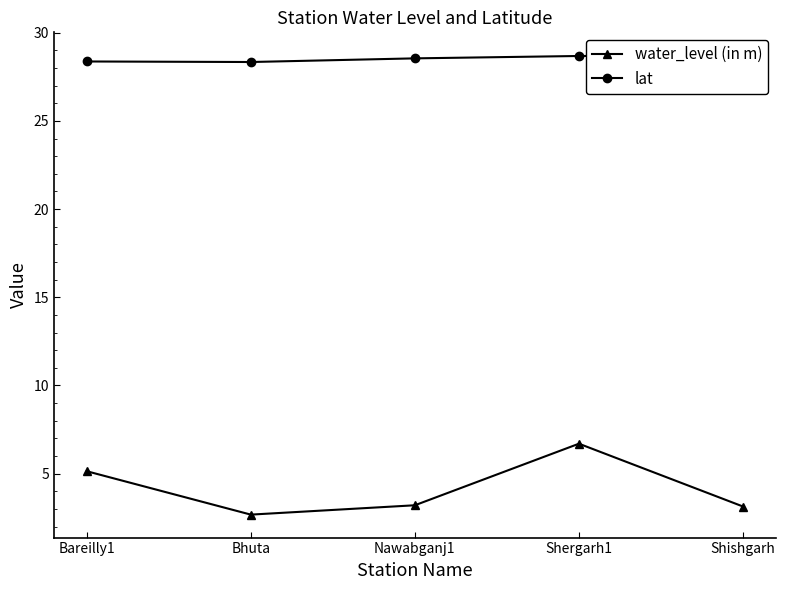

At which label is water_level (in m) closest to 4?

Nawabganj1